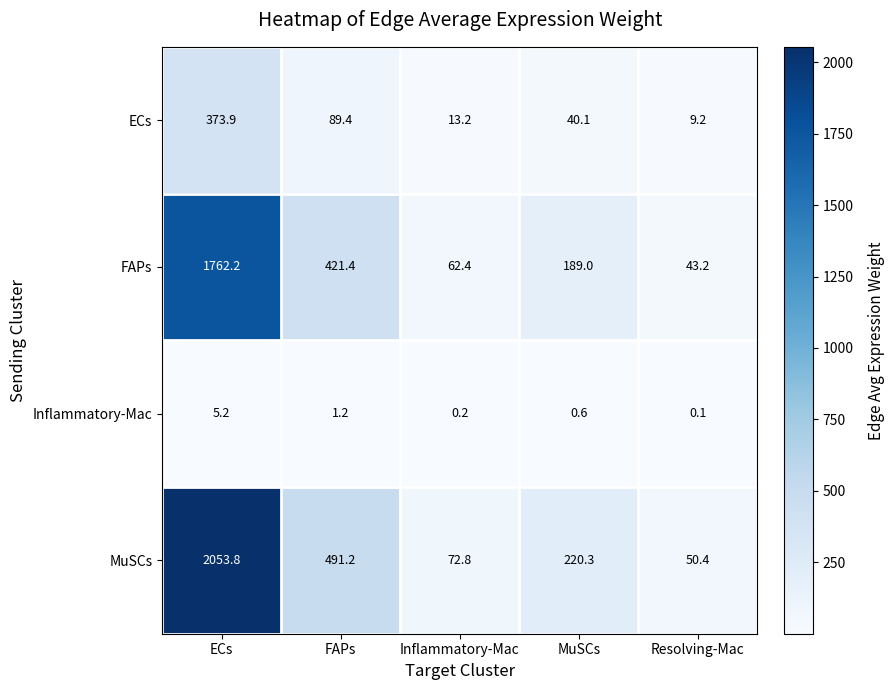

What is the total value across all series at ECs?

4195.1